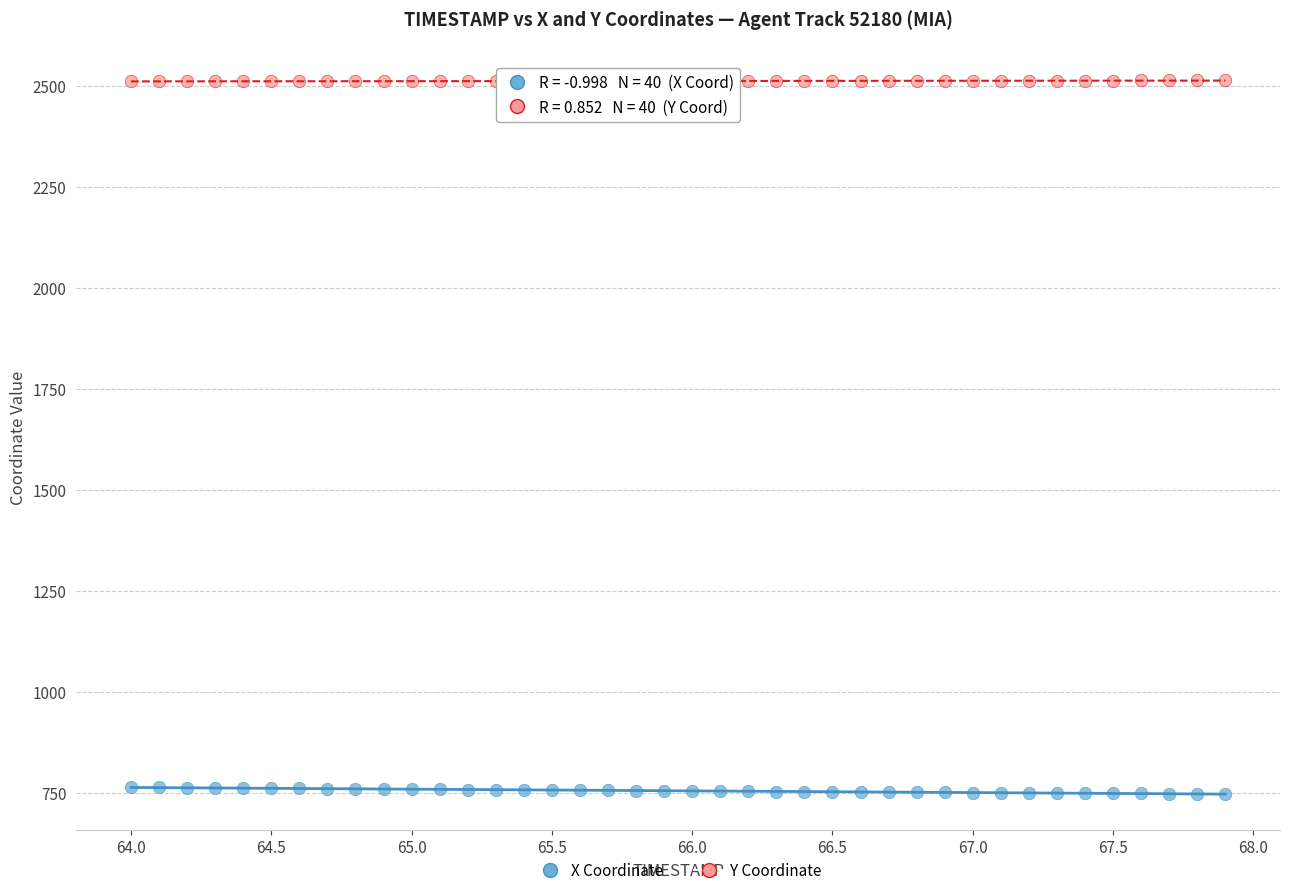

Which series reaches the maximum Y coordinate?

Y Coordinate